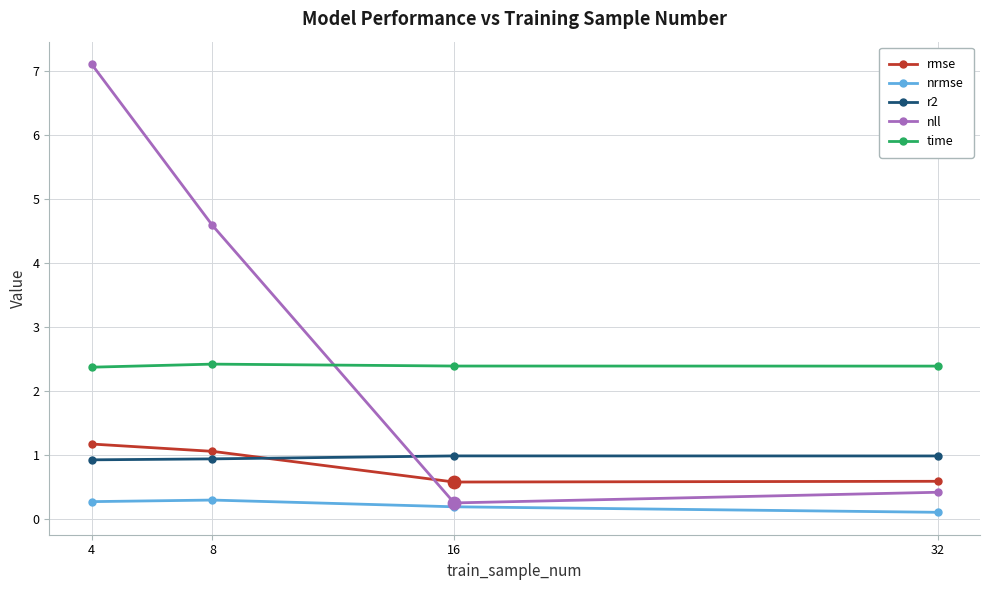

What are all the series names shown in the legend?

rmse, nrmse, r2, nll, time